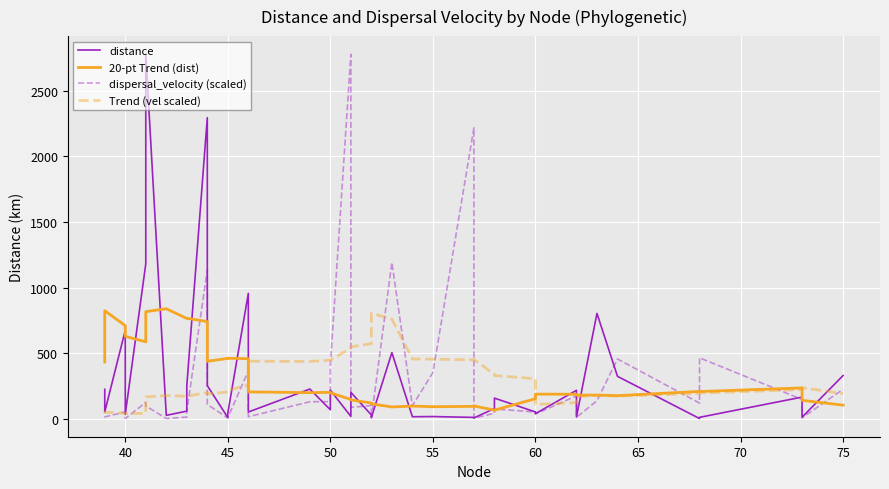

What is the maximum value shown in the chart?

2775.8